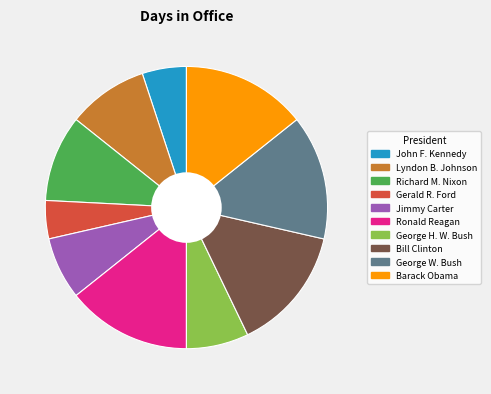

How many segments does this pie chart have?

10